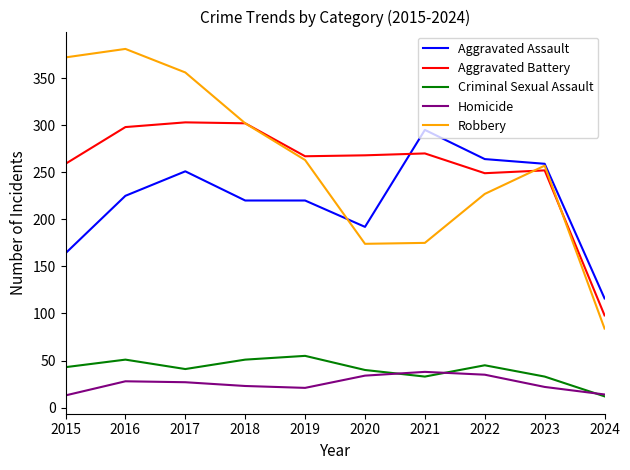

Is it true that Aggravated Battery equals 302 at 2018?

True